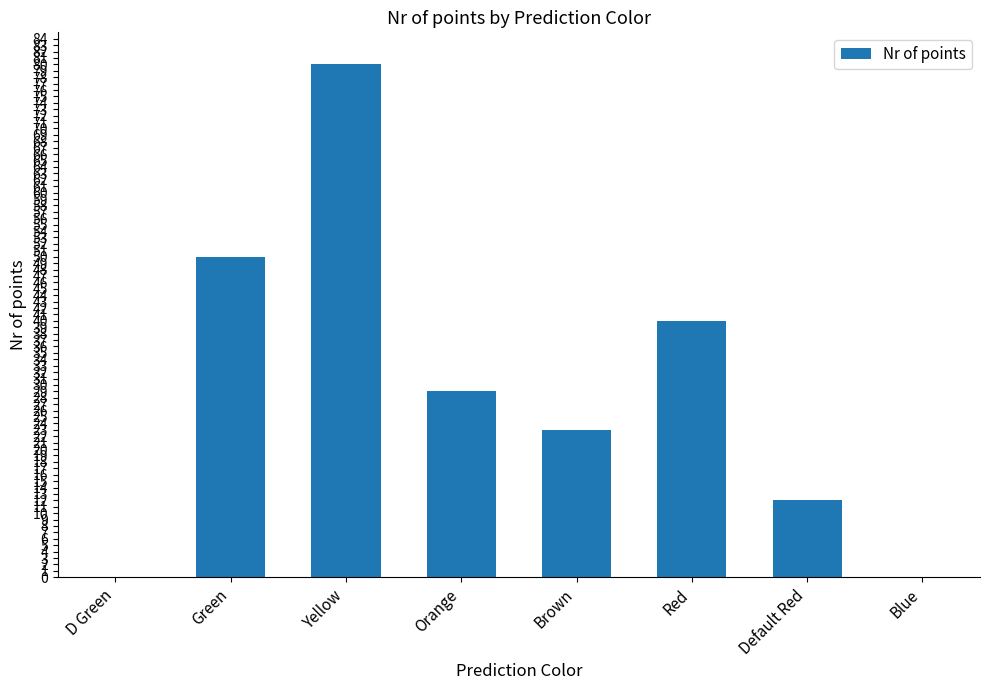

What is the change in value from Green to Red?

-10